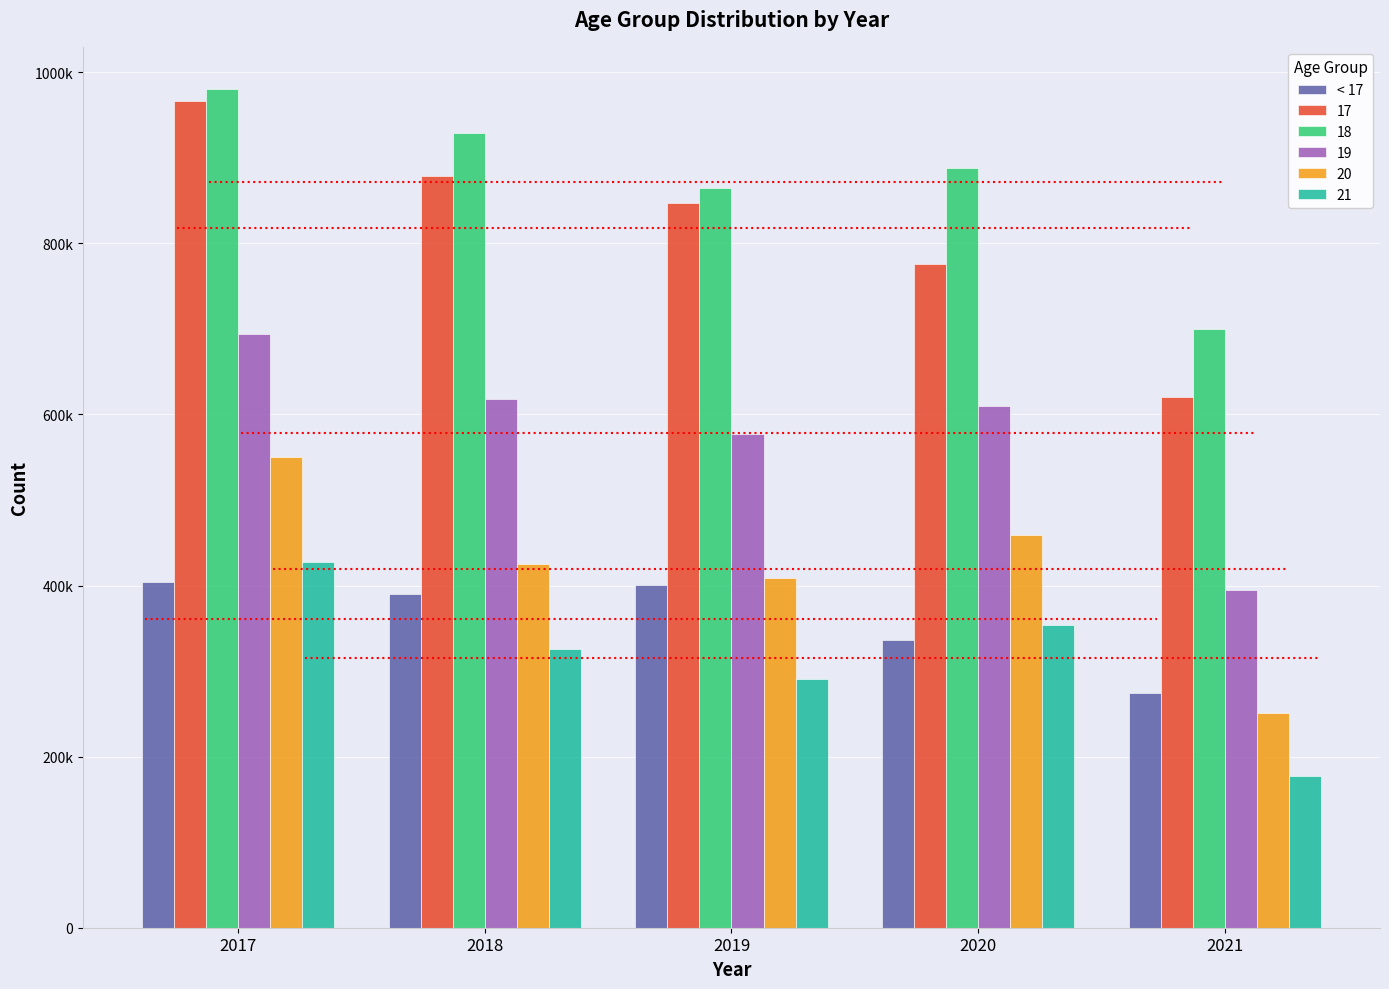

The chart shows a value of 400661 at 2019. True or false?

True